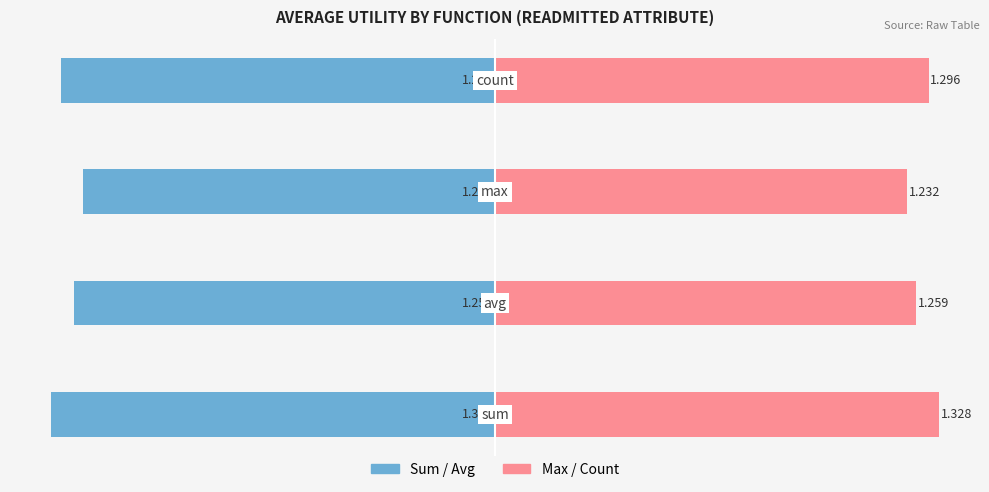

Which series has the largest range (max minus min)?

sum/avg